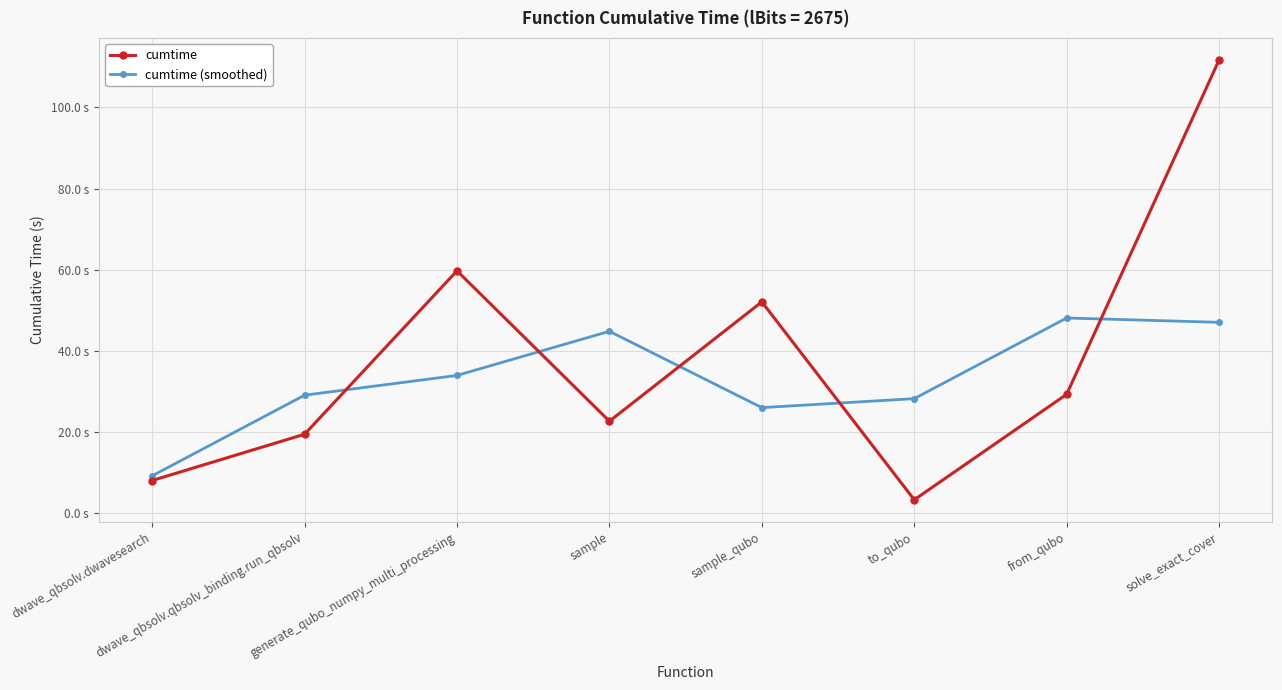

At which label is cumtime (smoothed) closest to 28?

to_qubo